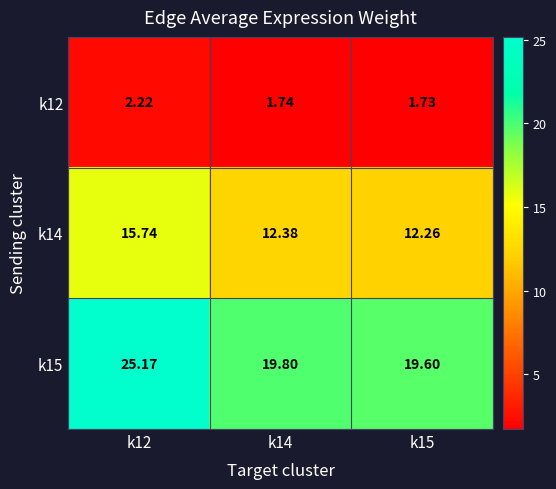

Is the value of k14 at k15 greater than the value of k15 at k15?

No